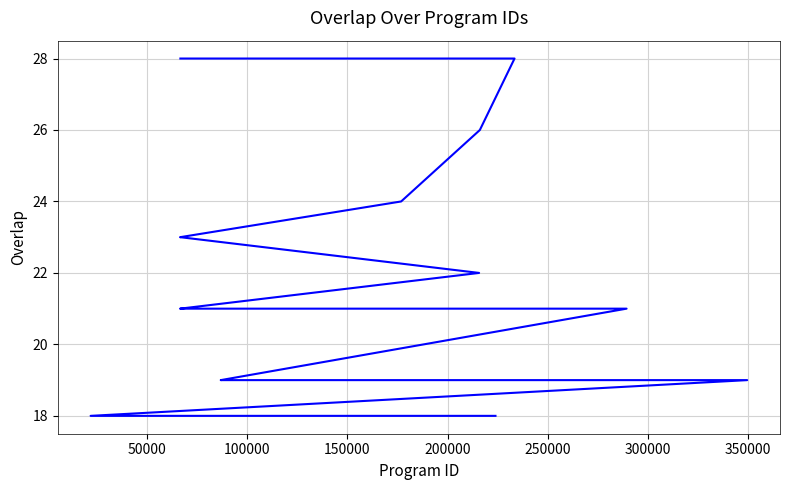

Count the number of values greater than 21.

8